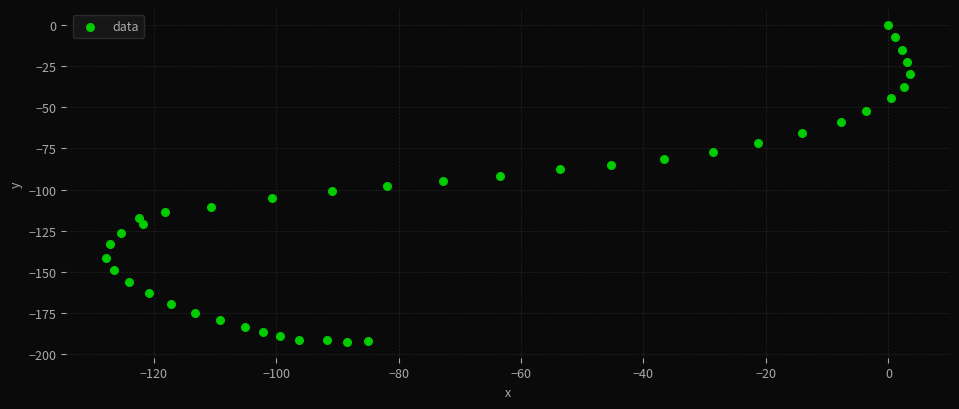

What is the range of X values (max minus min)?

131.2